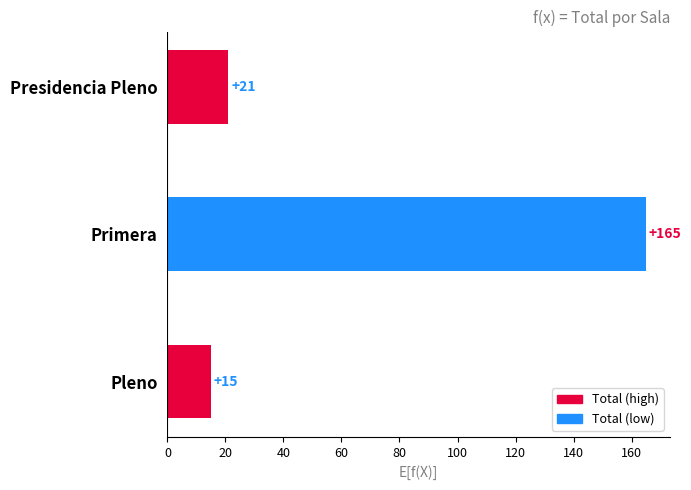

Where is the data nearest to the value 90?

Presidencia Pleno